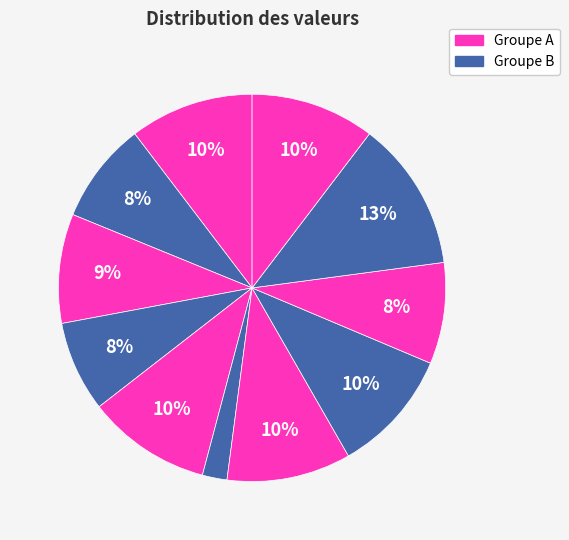

How many slices are in this pie chart?

11